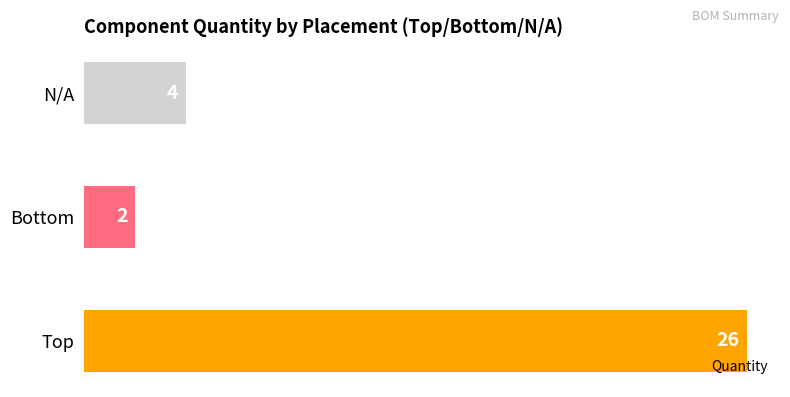

What is the minimum value shown in the chart?

2